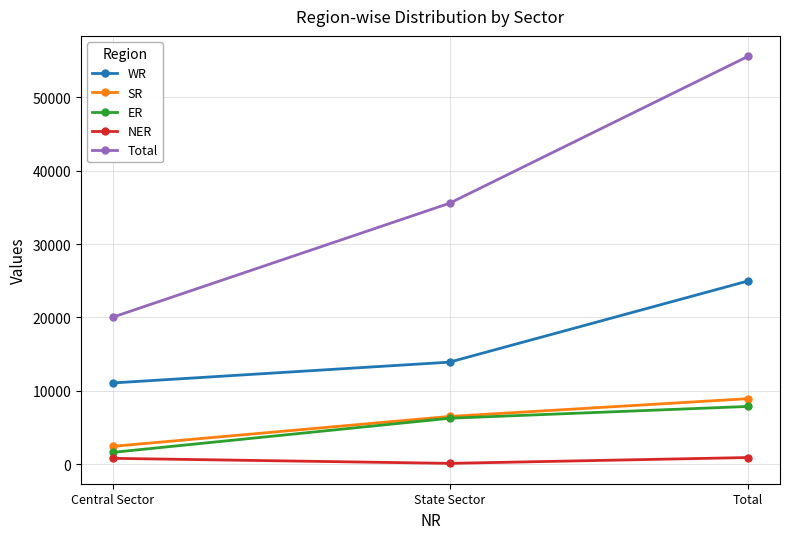

Is the value of WR at Central Sector greater than the value of SR at State Sector?

Yes